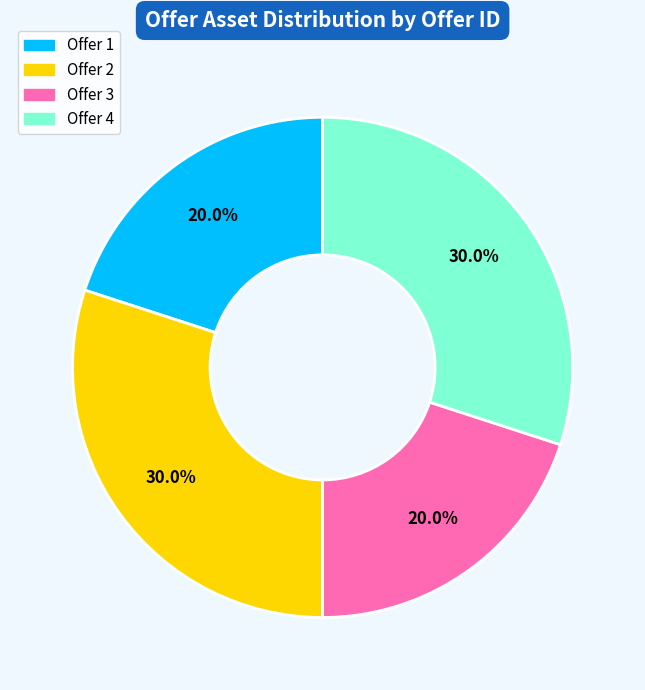

Does any single category account for the majority?

No